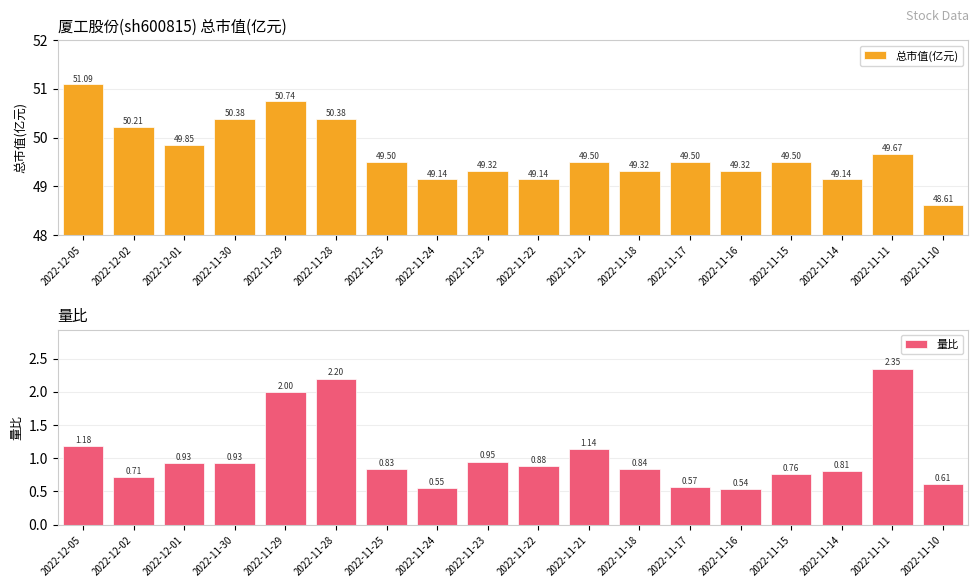

Which category has the lowest value in the 量比 series?

2022-11-16